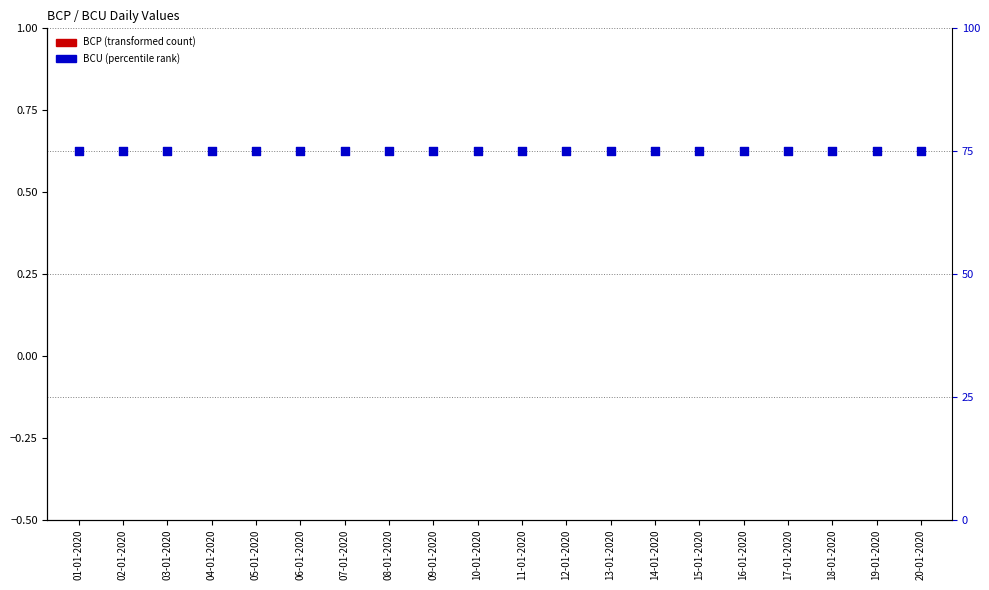

Which series reaches the maximum Y coordinate?

BCU